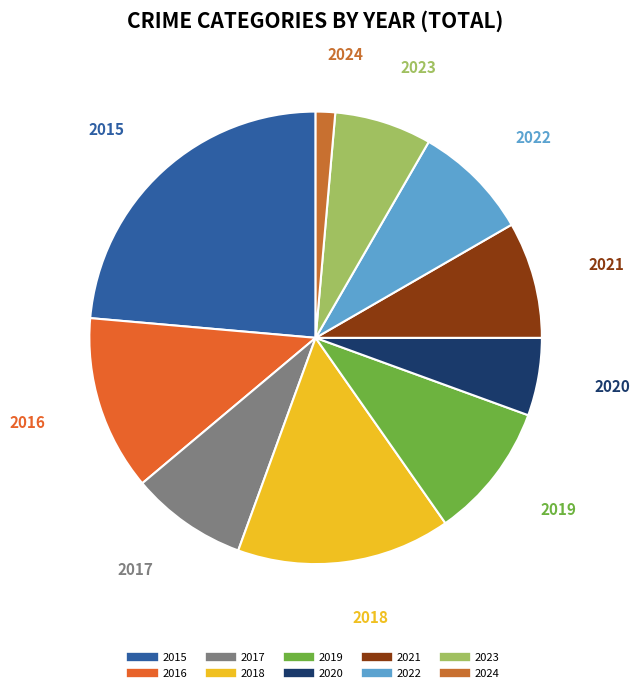

What is the largest slice in the pie chart?

2015